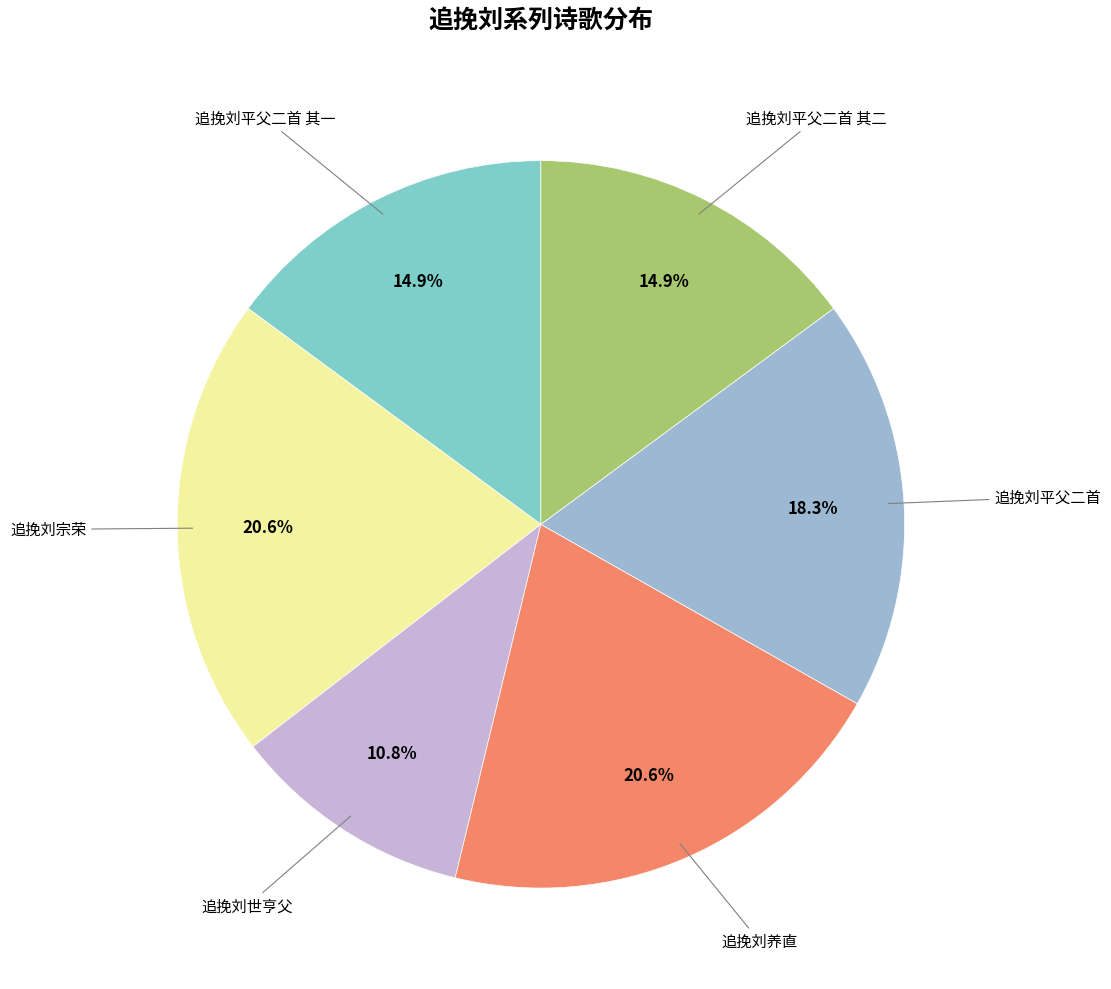

How many slices are in this pie chart?

6